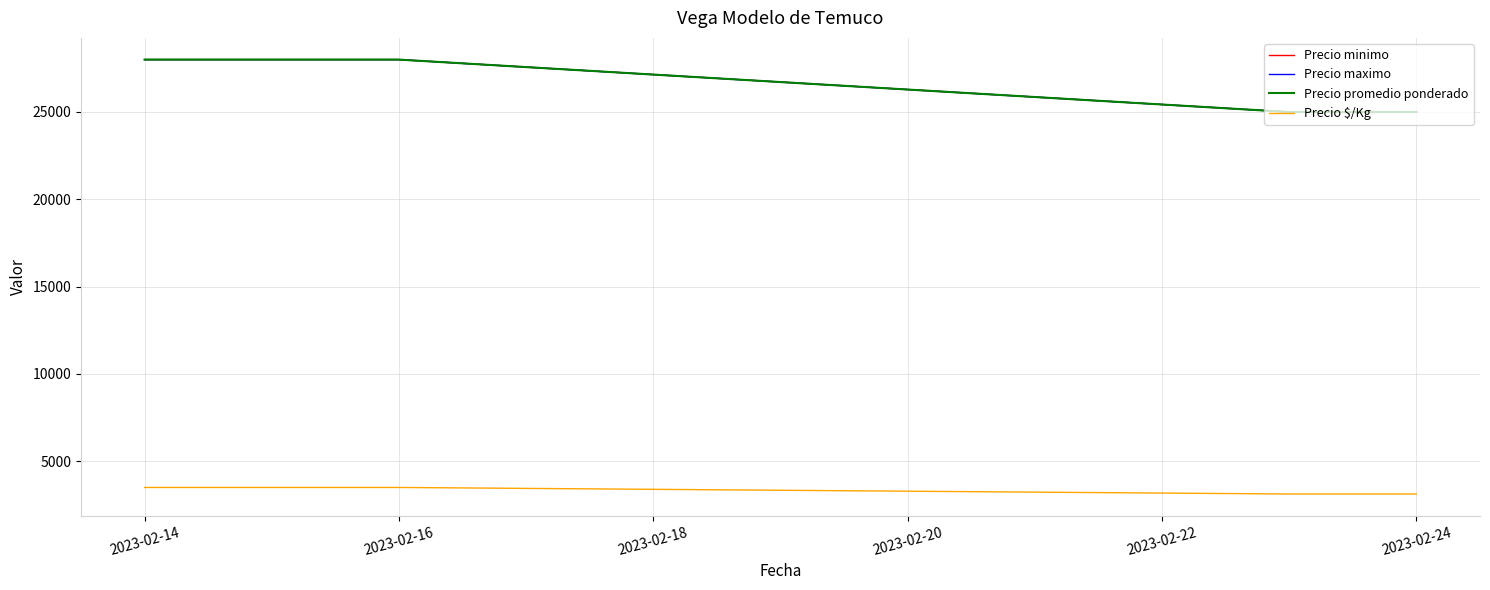

Is this an area chart (filled region under the line)?

No